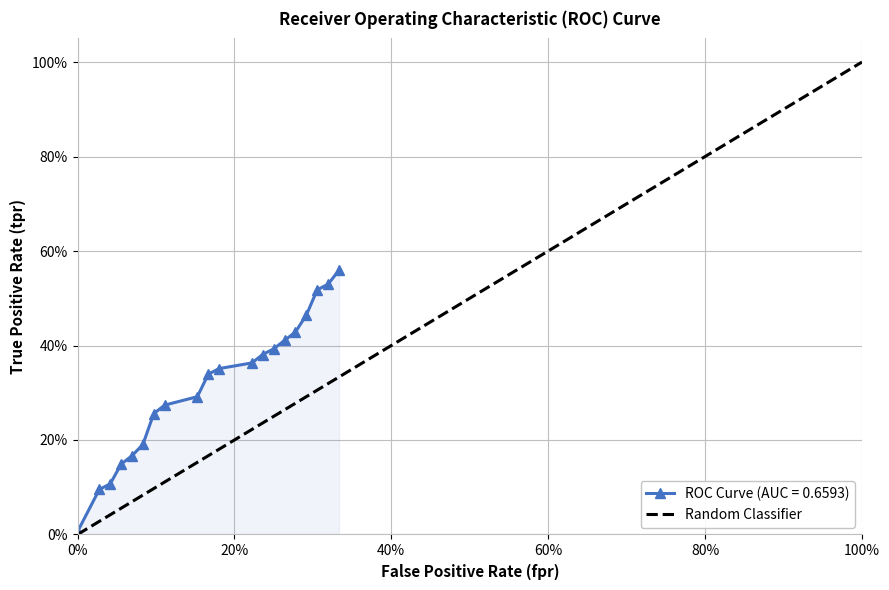

What is the maximum value shown in the chart?

1